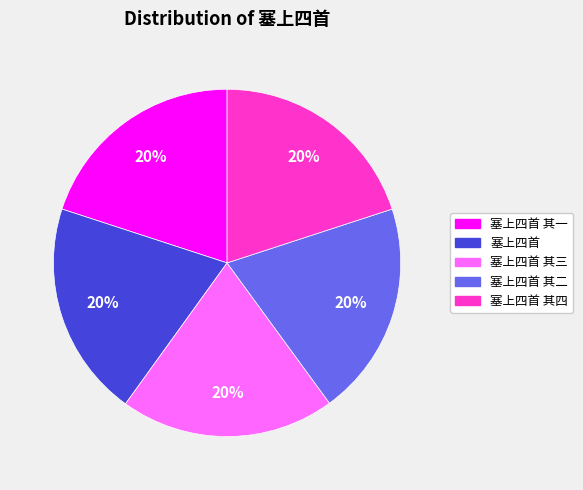

Does any single category account for the majority?

No